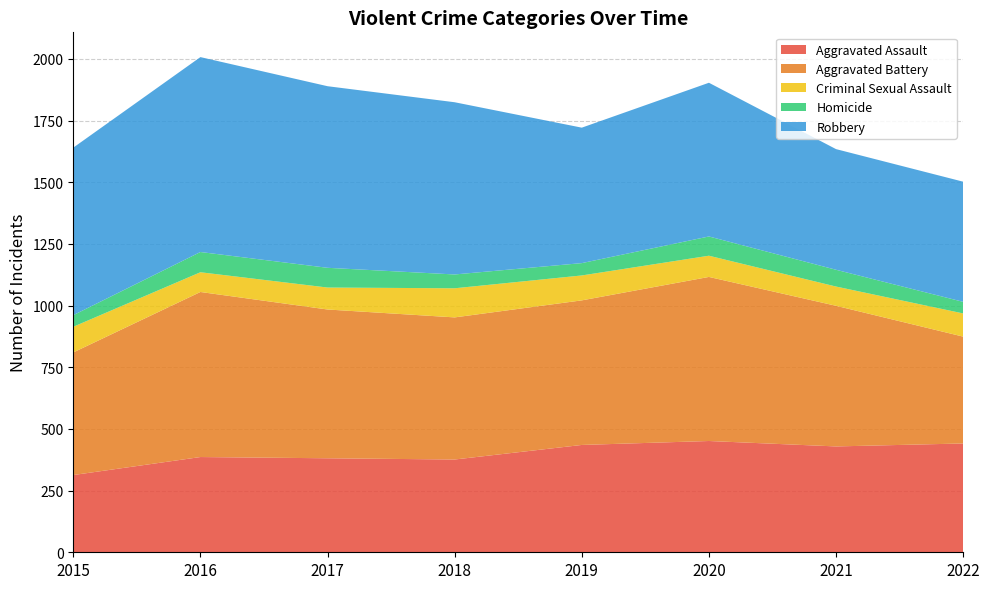

Reading left to right, what are all the values shown in this chart?

Aggravated Assault: 2015=313	2016=386	2017=381	2018=376	2019=435	2020=451	2021=429	2022=441
Aggravated Battery: 2015=497	2016=669	2017=603	2018=576	2019=586	2020=665	2021=570	2022=433
Criminal Sexual Assault: 2015=104	2016=80	2017=89	2018=118	2019=101	2020=86	2021=78	2022=94
Homicide: 2015=47	2016=82	2017=80	2018=56	2019=50	2020=78	2021=68	2022=47
Robbery: 2015=679	2016=790	2017=736	2018=698	2019=549	2020=623	2021=489	2022=487